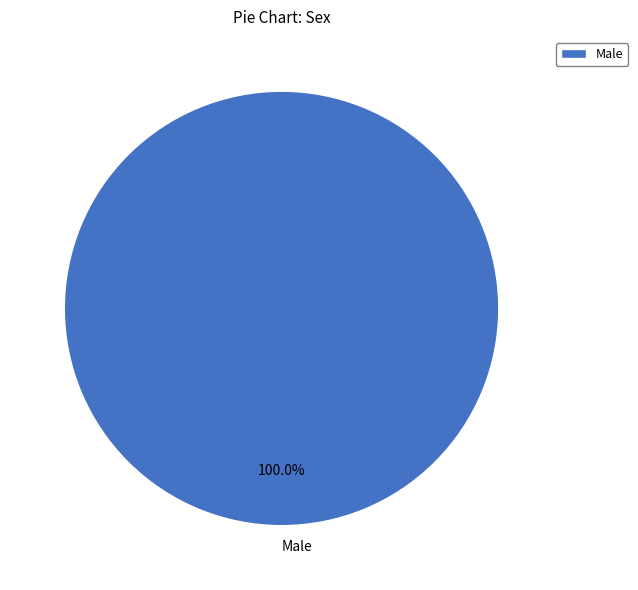

Which slice represents more than half of the pie?

Male